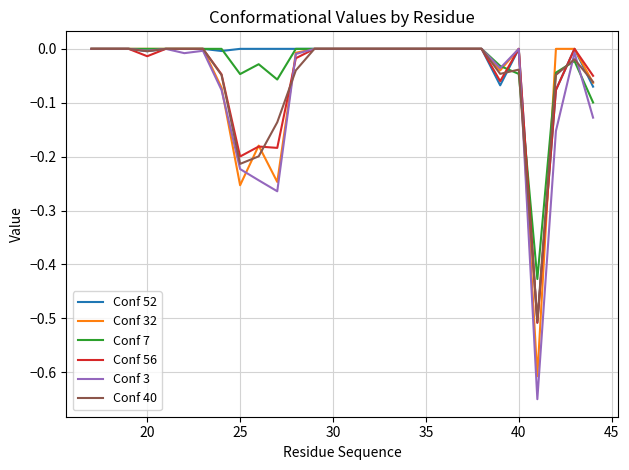

Which series has the widest spread of values?

Conf 3